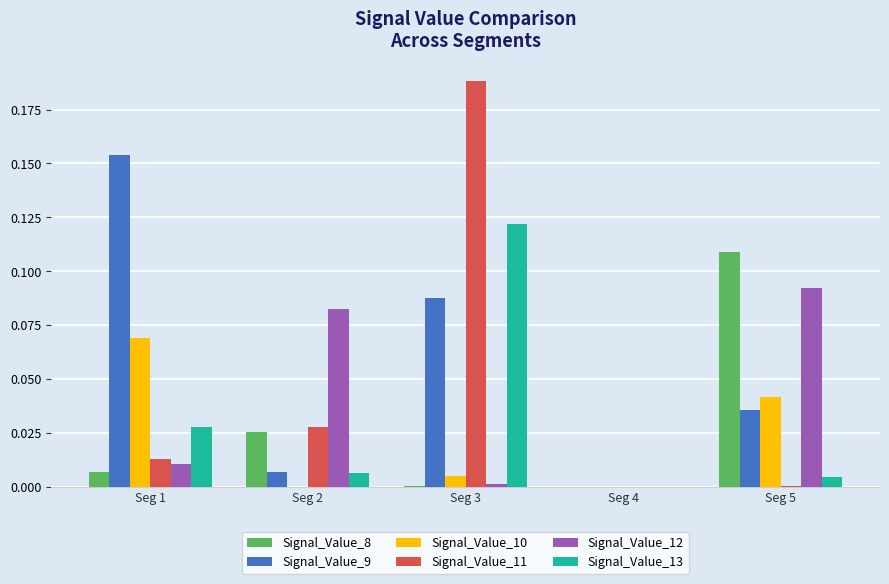

At which category is the sum across all series the highest?

Seg 3